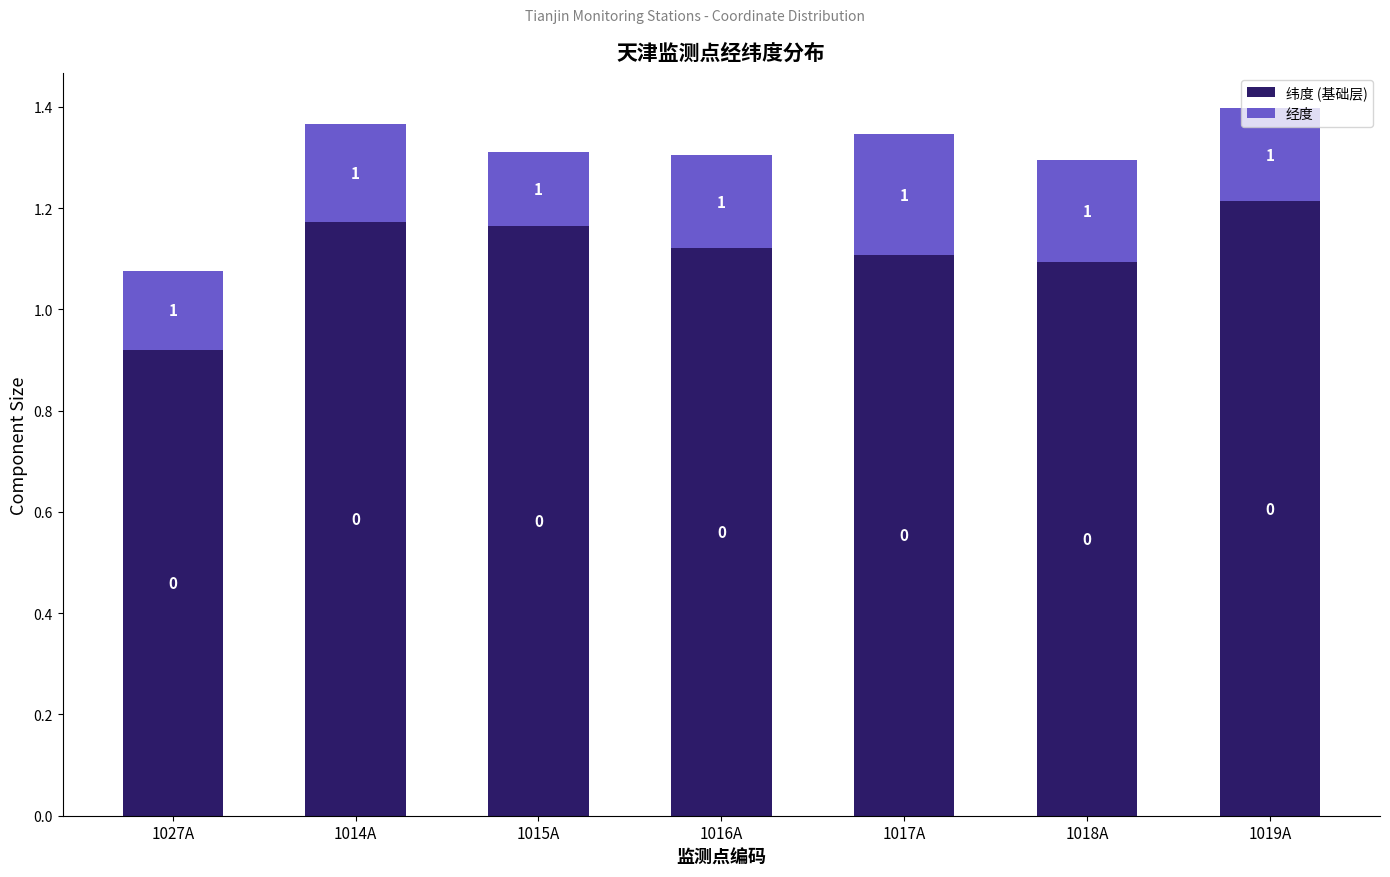

What is the value of the 纬度 (基础层) bar at the 3rd from the left?

1.2